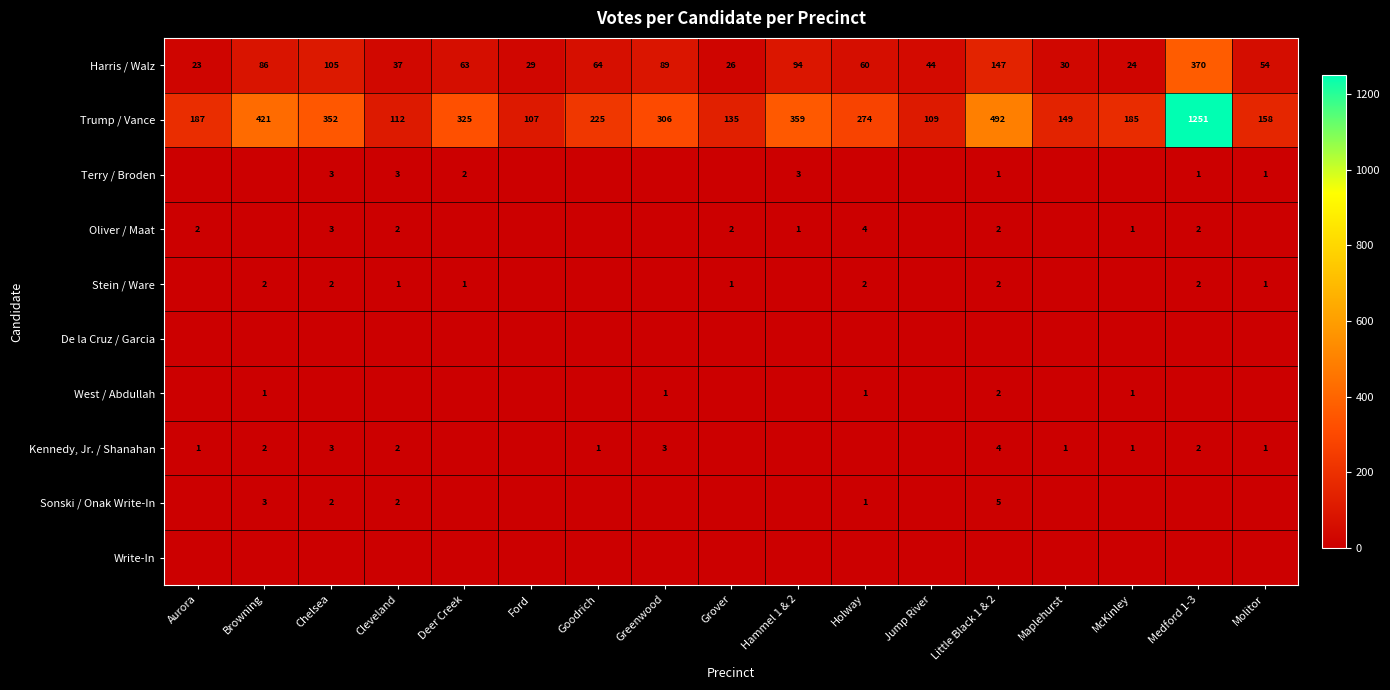

Is the value of Kennedy, Jr. / Shanahan at Goodrich greater than the value of Terry / Broden at Chelsea?

No